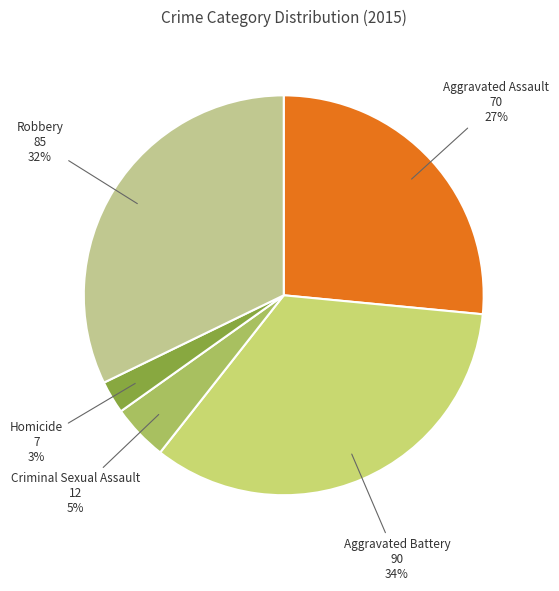

What is the smallest slice in the pie chart?

Homicide